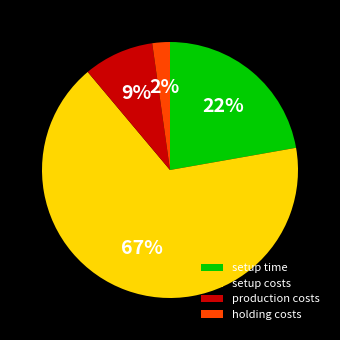

True or false: setup time accounts for 22% of the total.

True